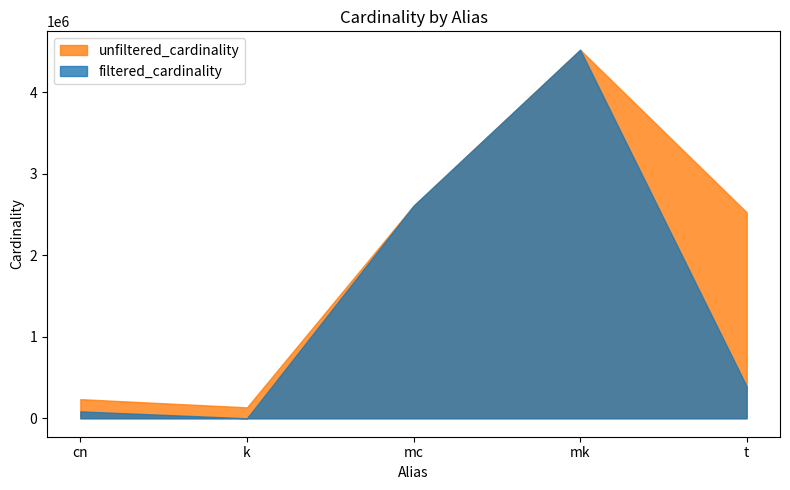

Is the value of unfiltered_cardinality at mc greater than the value of filtered_cardinality at k?

Yes